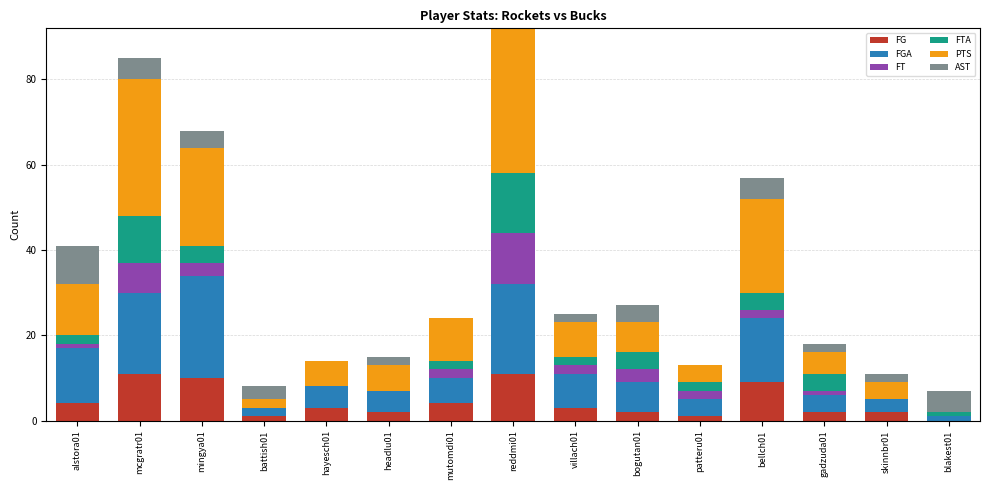

What is the total value across all series at reddmi01?

92